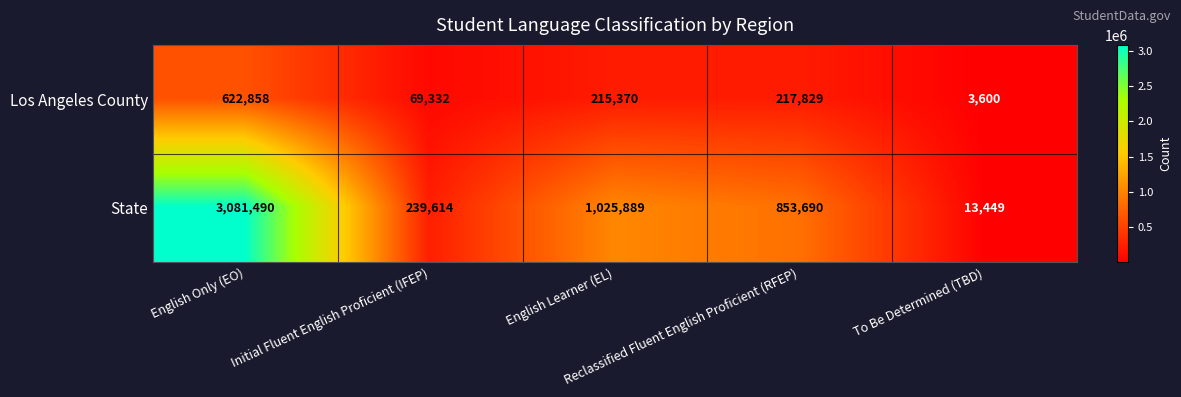

What is the average value of the State series?

1042826